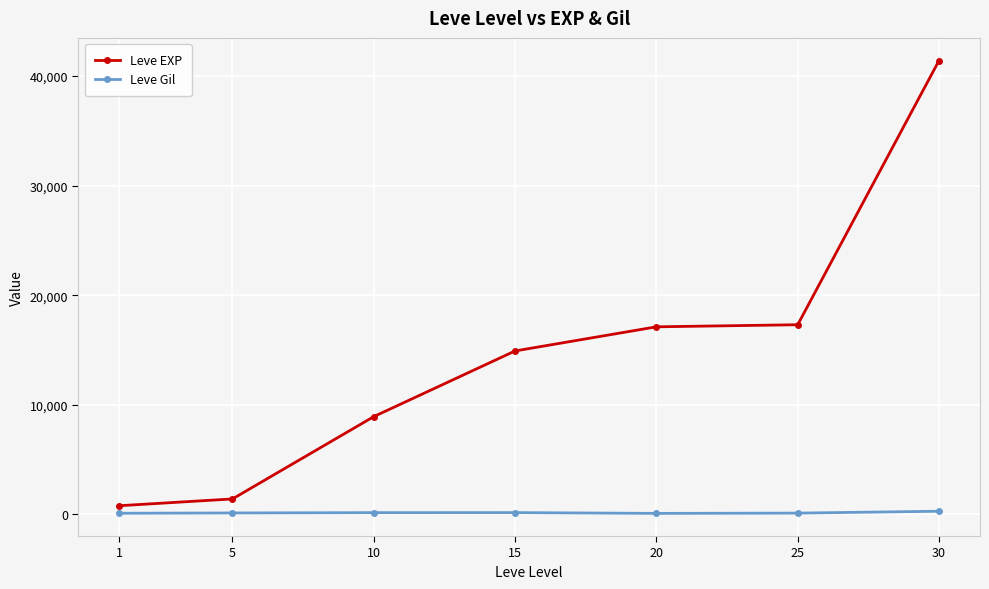

At which category is the sum across all series the highest?

30